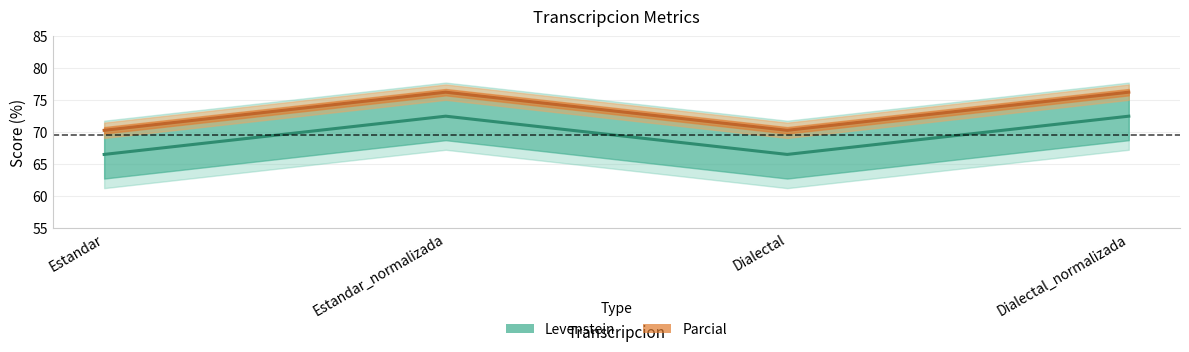

True or false: Levenstein and Parcial intersect in this chart.

False